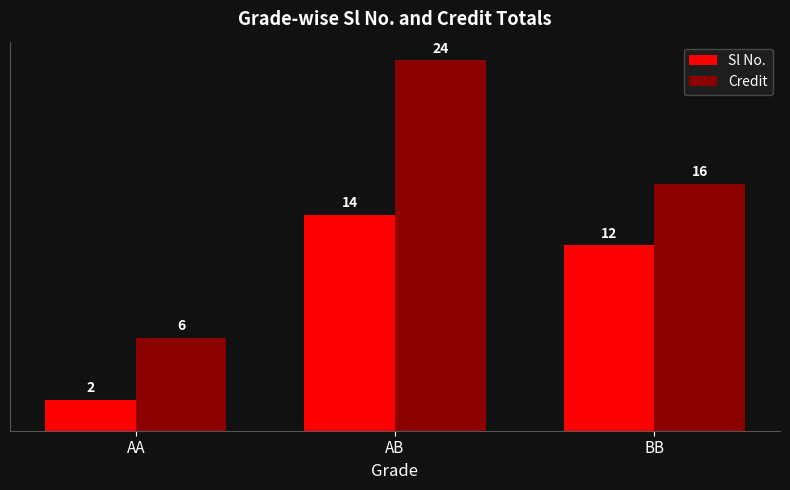

What is the total value across all series at AA?

8